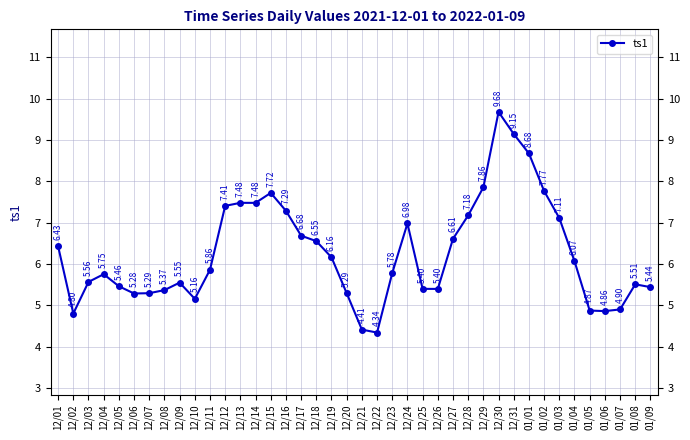

Does the chart have visible grid lines?

Yes